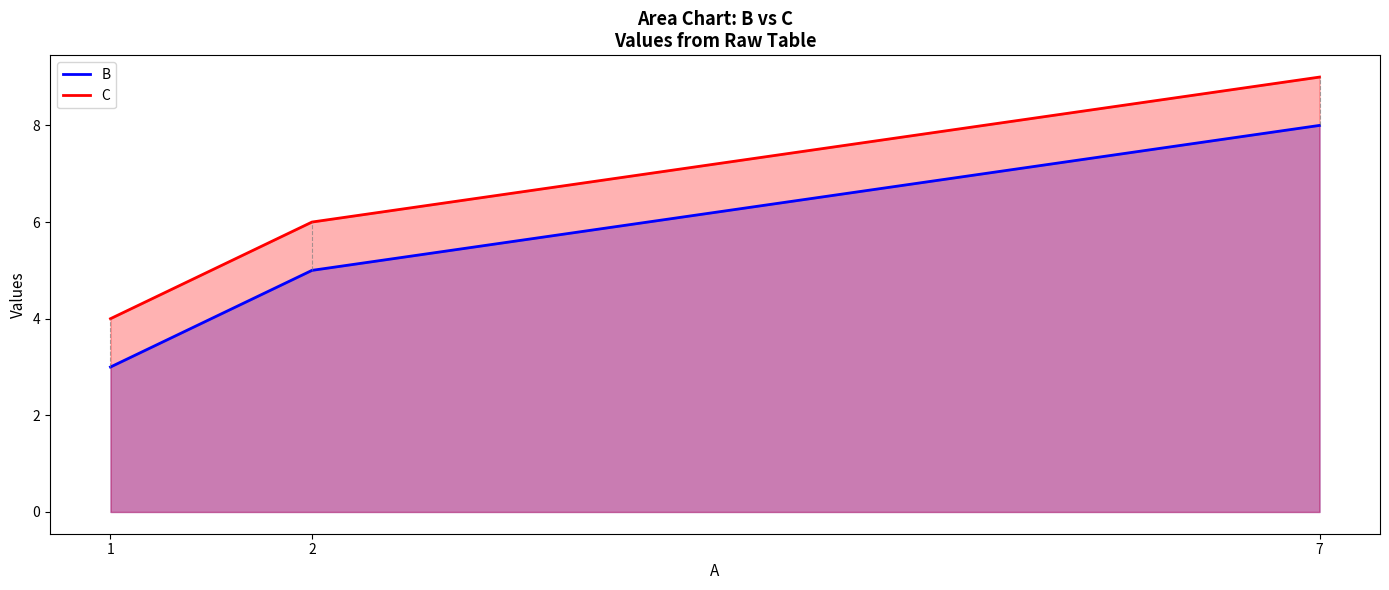

Read the C value at 2.

6